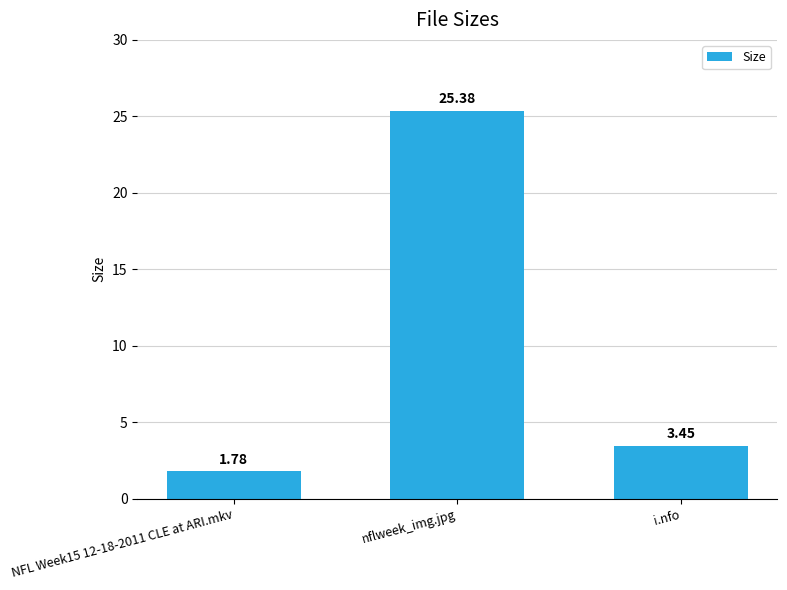

What is the greatest value displayed?

25.4